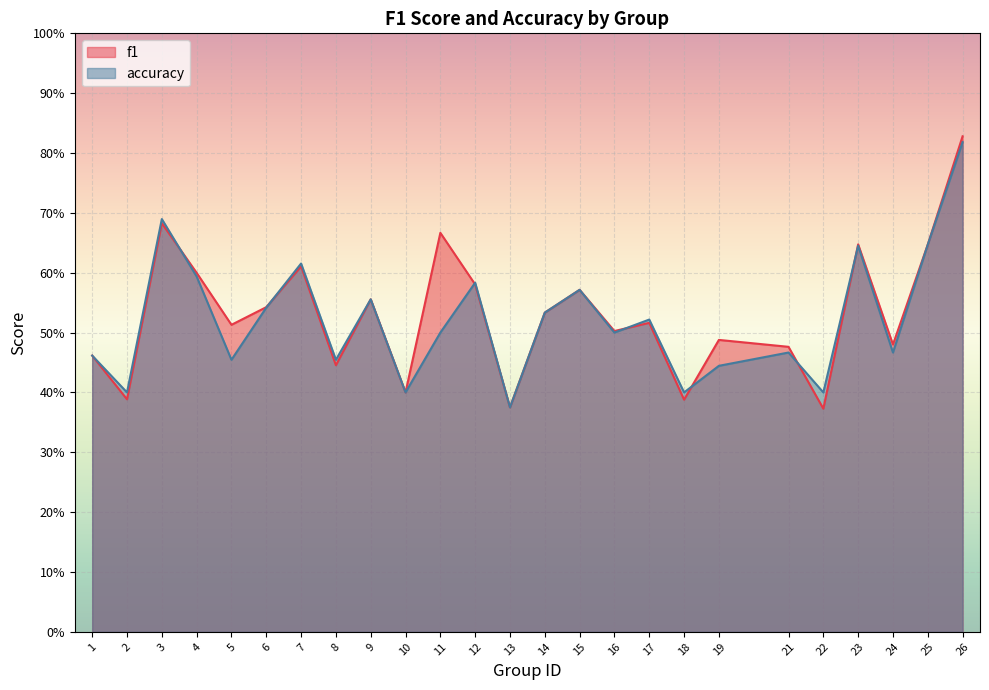

Does the chart display data point markers on the line(s)?

No